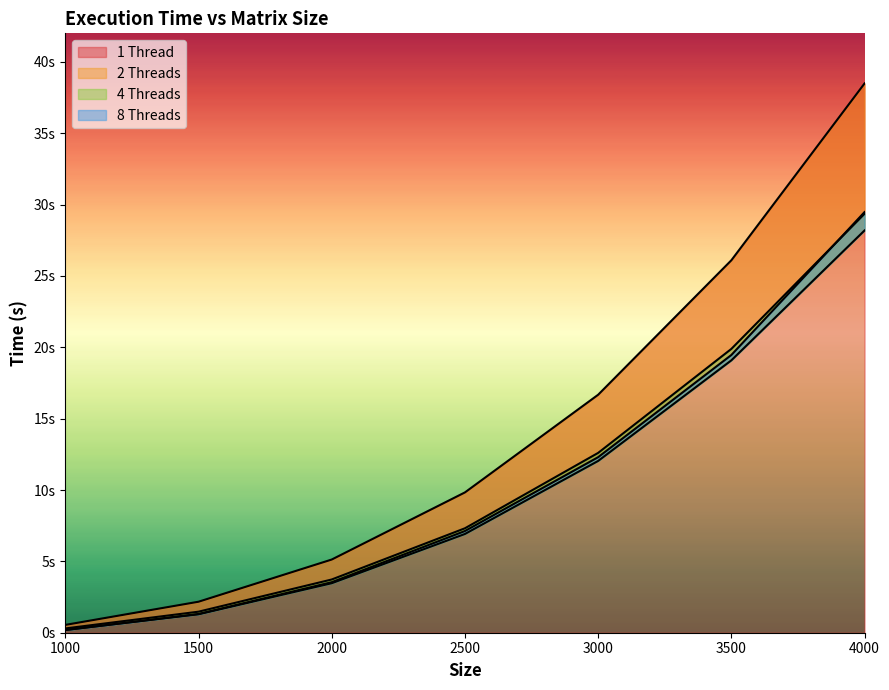

How many data points in 2 Threads are above 7?

4